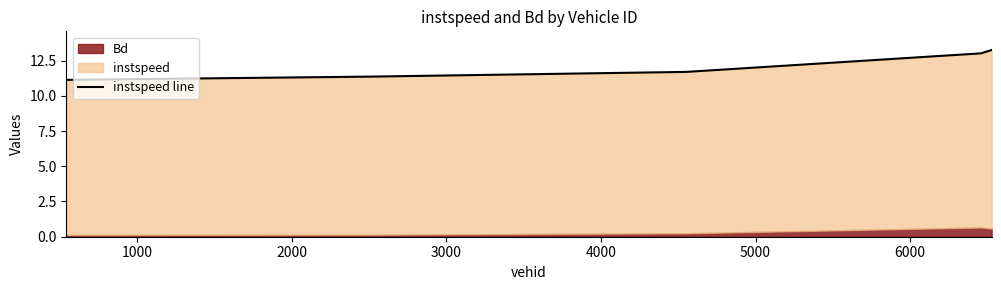

What is the difference between the values at 0 and 2000?

0.6